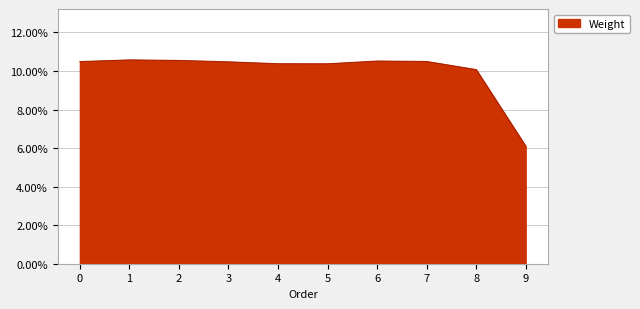

Does the chart display data point markers on the line(s)?

No